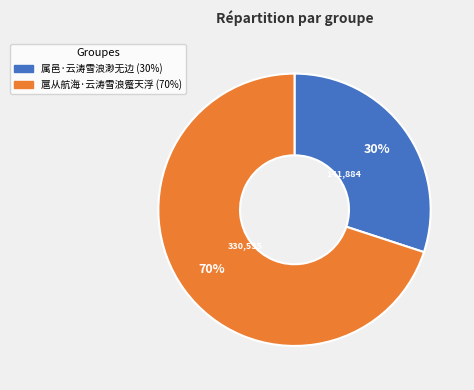

Which category accounts for the majority?

扈从航海·云涛雪浪蹙天浮